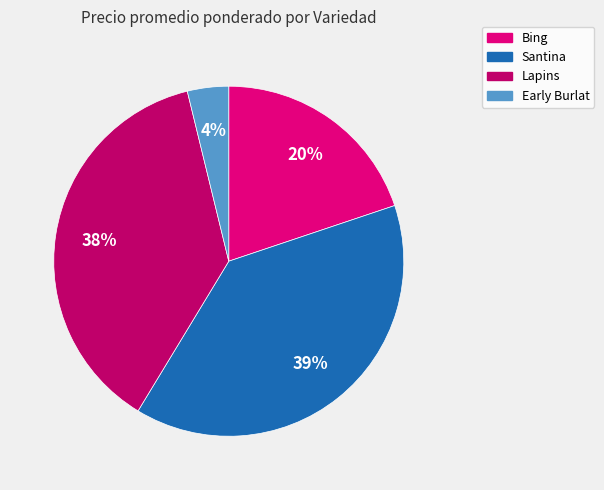

To the nearest percent, what is the average slice percentage?

25%